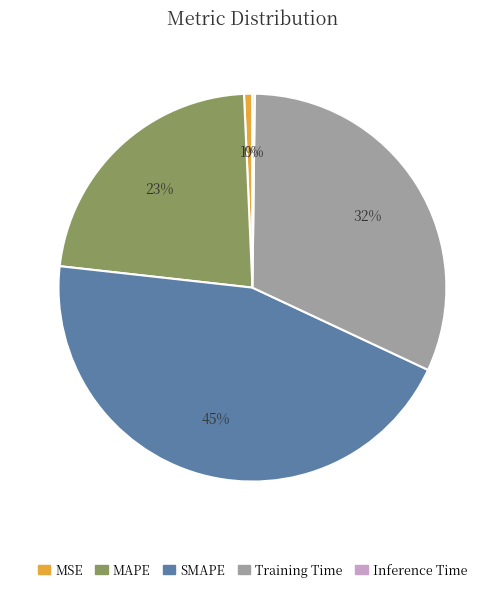

The SMAPE slice represents 52% of the pie. True or false?

False